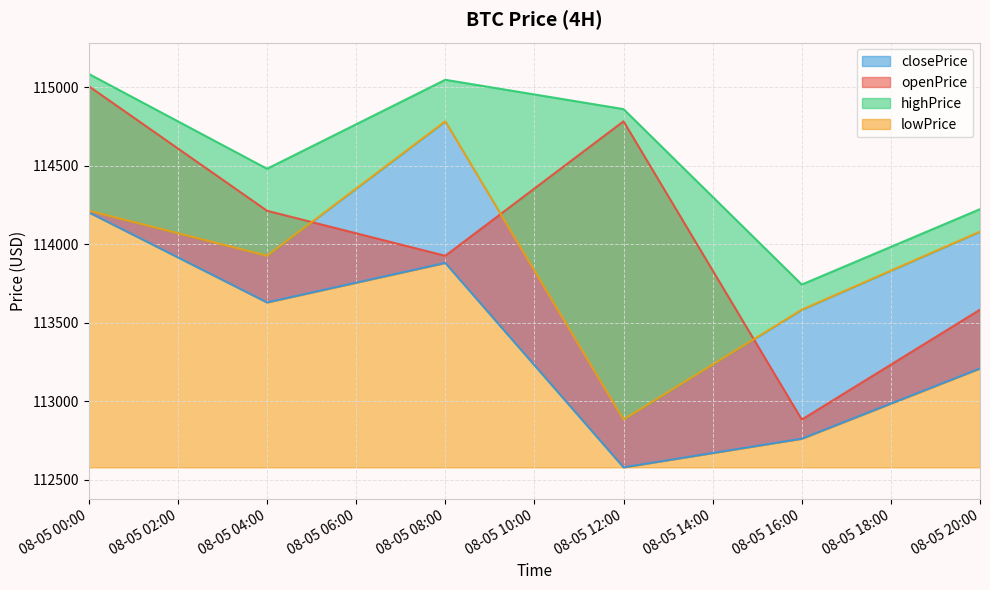

At which label does openPrice first exceed 114212?

08-05 00:00